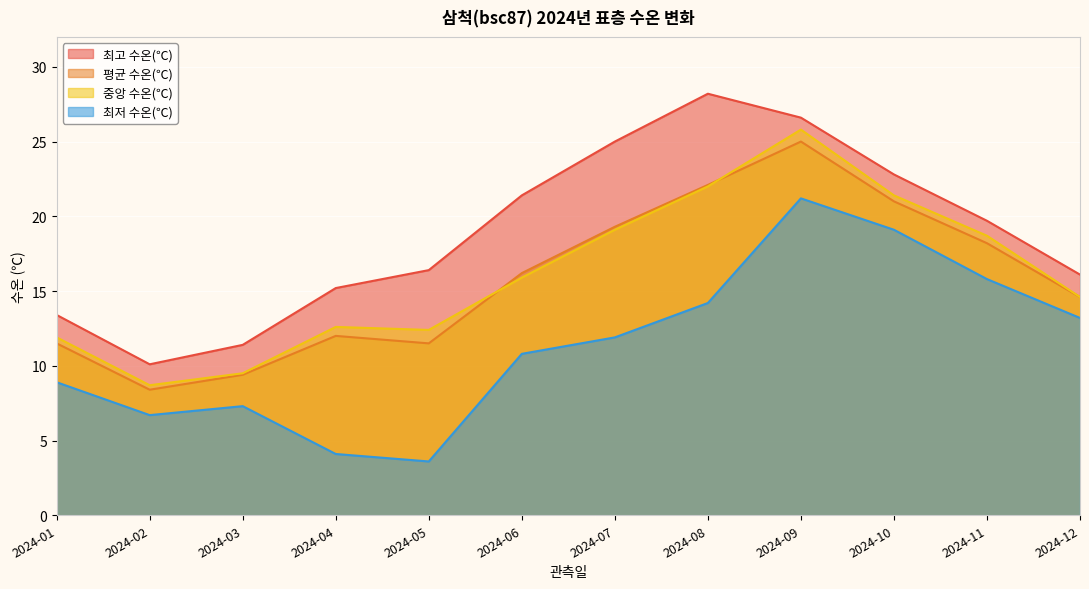

What are all the series names shown in the legend?

최고 수온(℃), 평균 수온(℃), 중앙 수온(℃), 최저 수온(℃)